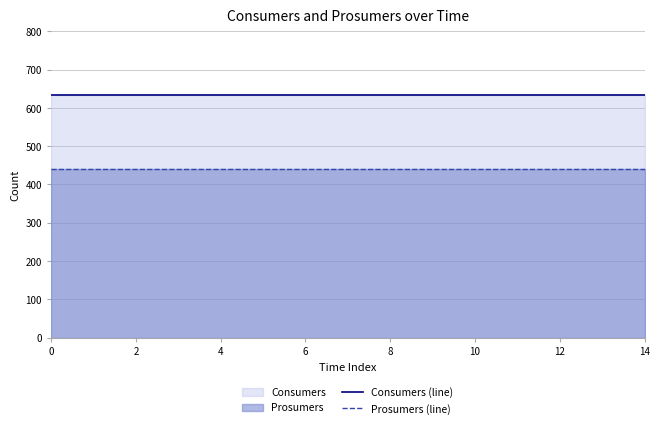

What is the approximate value of Consumers (line) at 12?

635